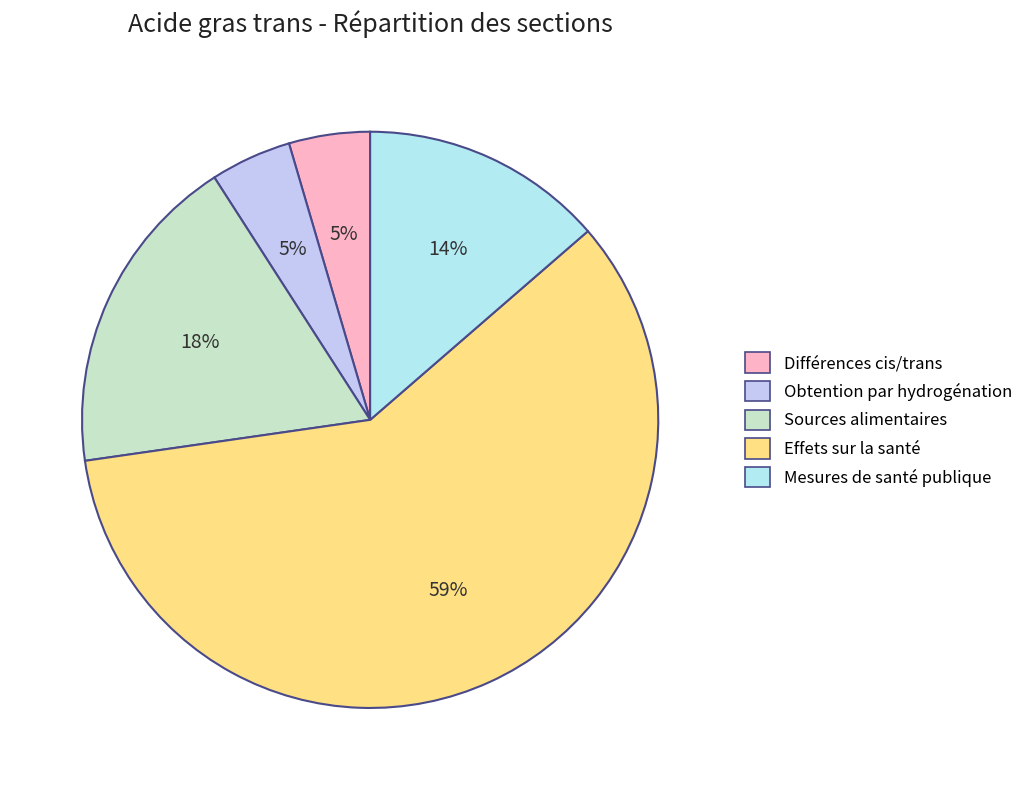

Combined, do Sources alimentaires and Mesures de santé publique account for over 50%?

No